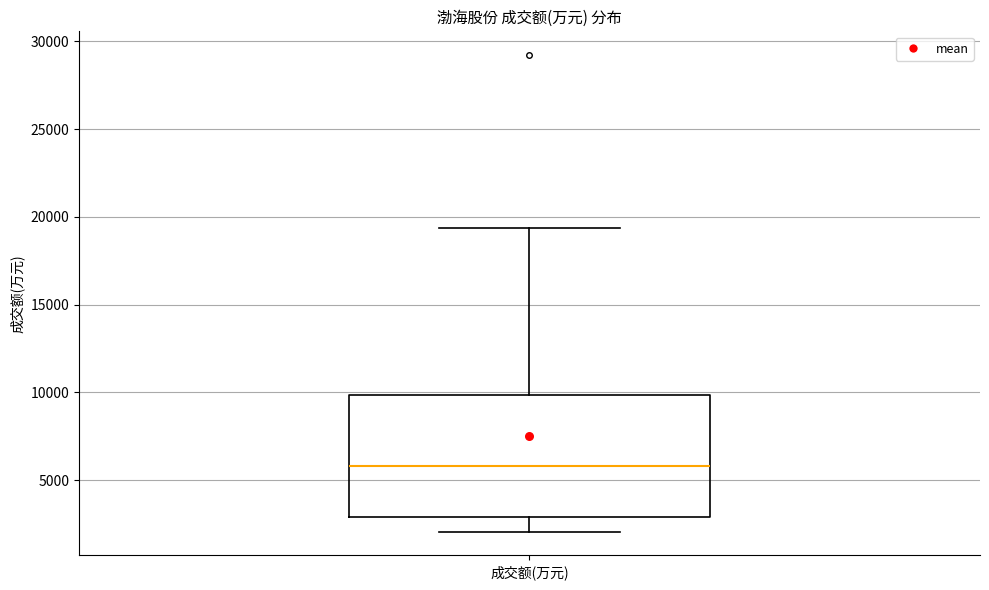

Where does the upper whisker of the box for 成交额(万元) end on the y-axis? The values are not printed on the chart, so give them approximately, as read against the axis.

19500